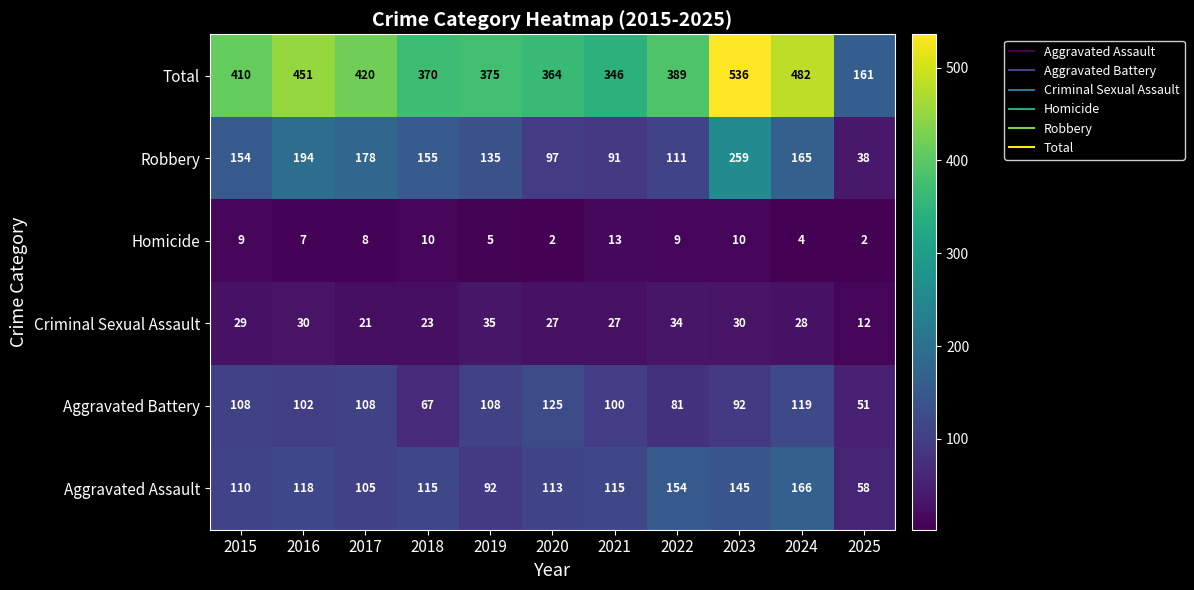

Is it true that Robbery equals 111 at 2022?

True